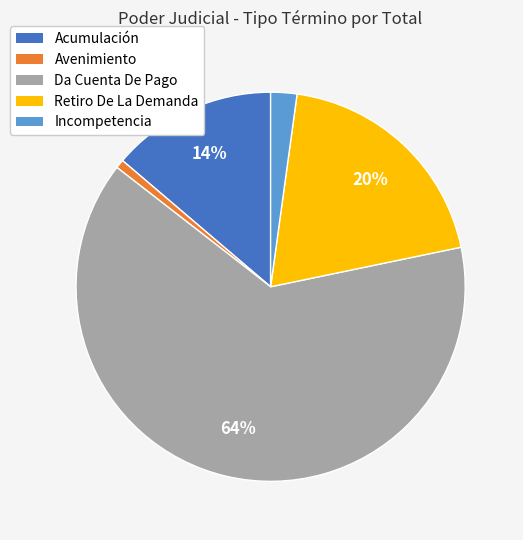

To the nearest percent, what is the average slice percentage?

20%